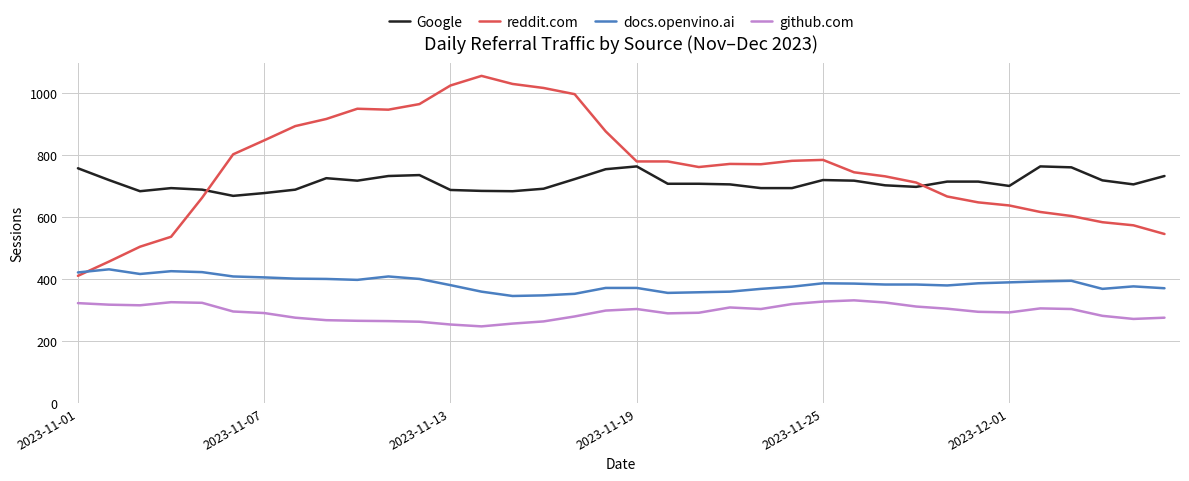

What is the smallest value displayed?

247